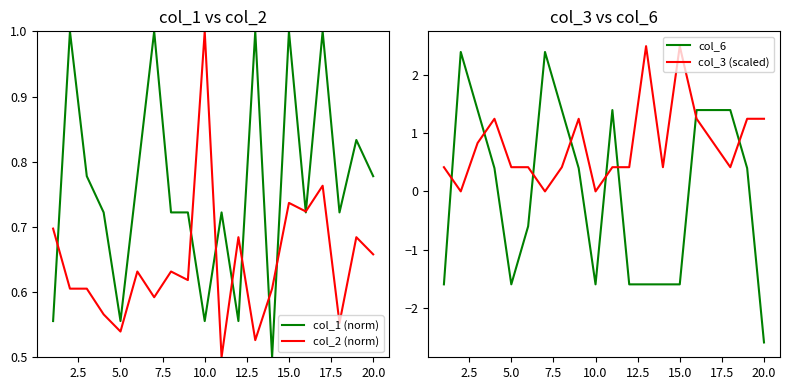

In col_2 (norm), how many points are higher than both neighbors (excluding endpoints)?

7